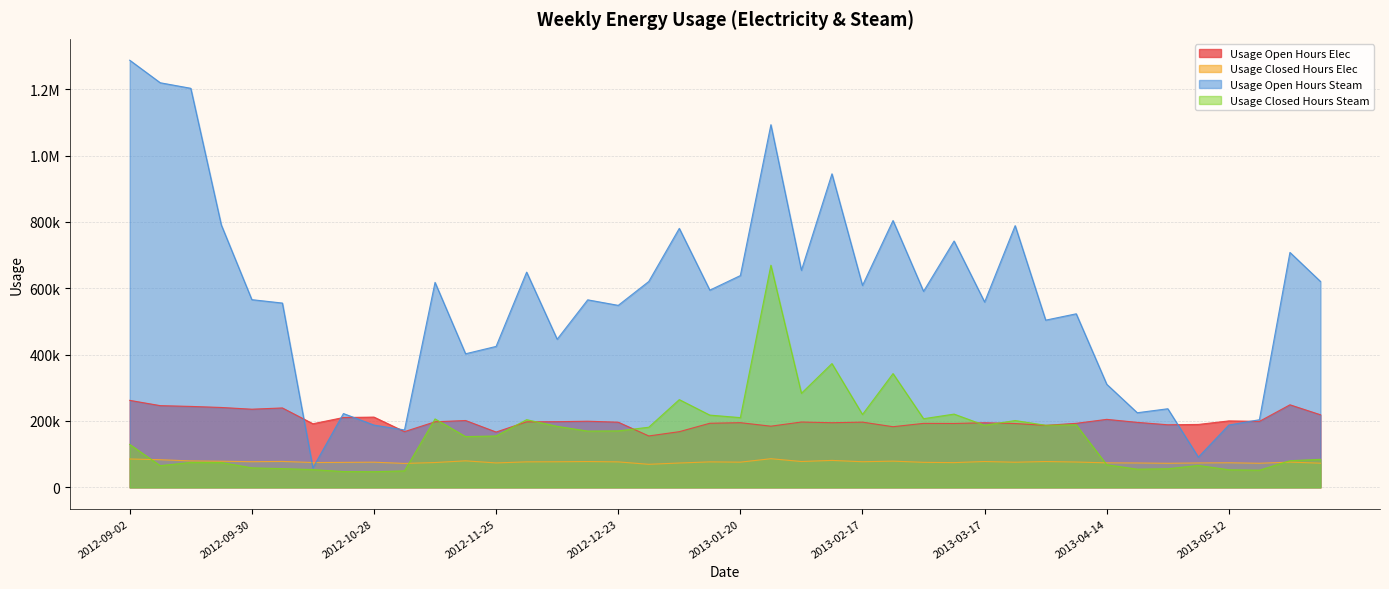

How many lines are shown in the chart?

4